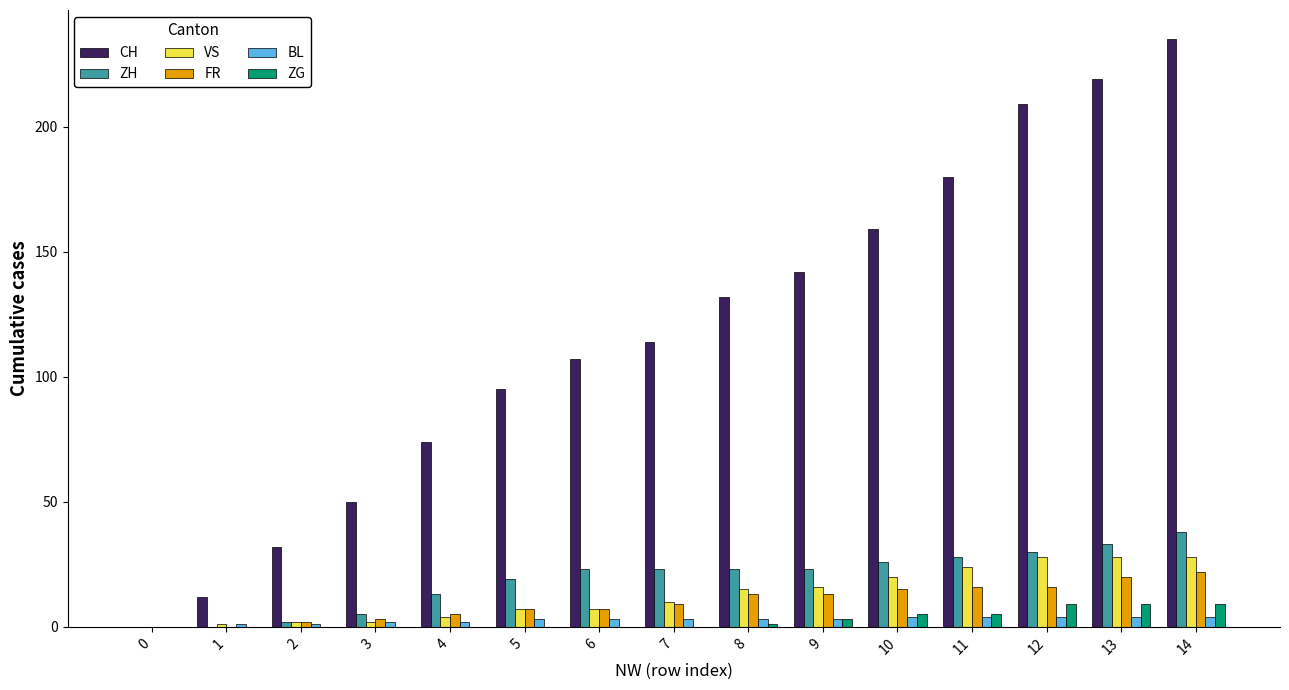

How many groups of bars are there?

15